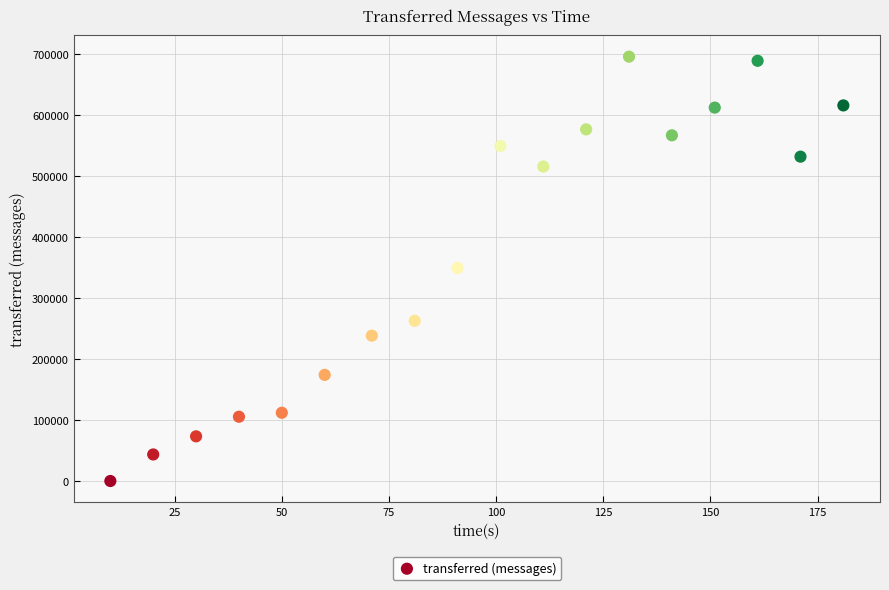

What is the range of Y values (max minus min)?

695640